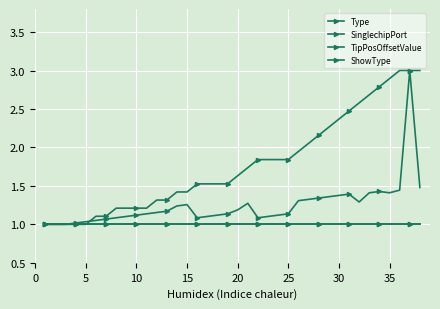

Does the chart have visible grid lines?

Yes